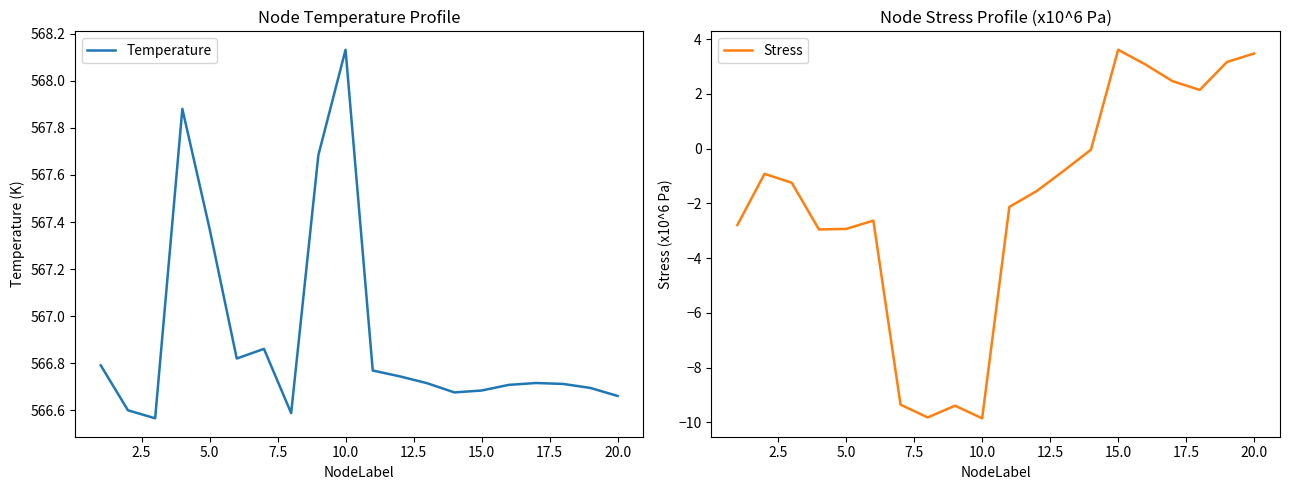

True or false: Stress and Temperature intersect in this chart.

False